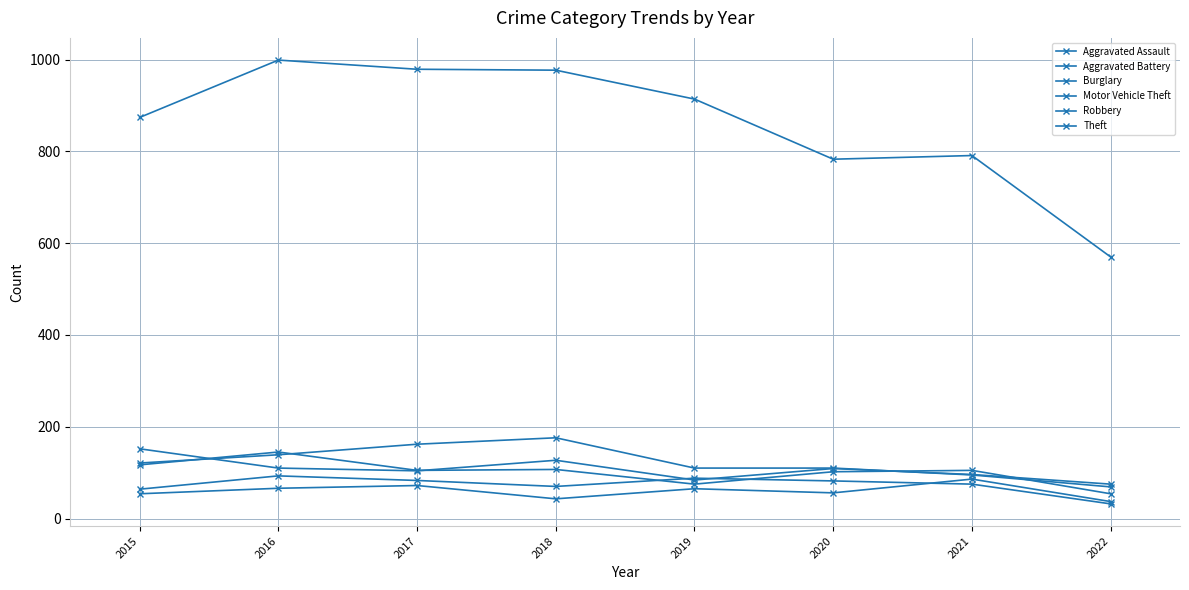

At how many categories does at least one series exceed 403?

8